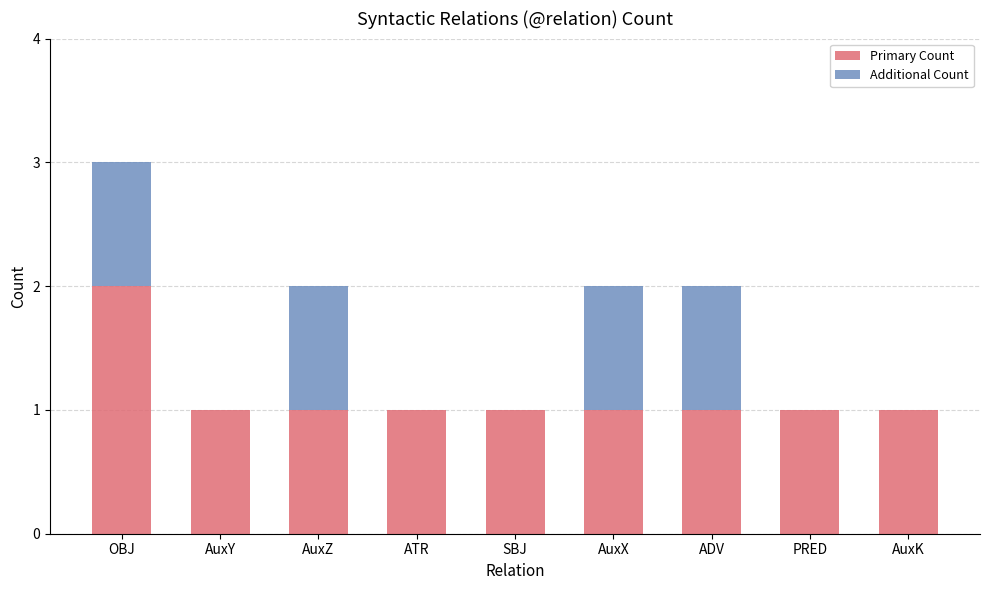

What is the approximate value of Primary Count at AuxZ?

1